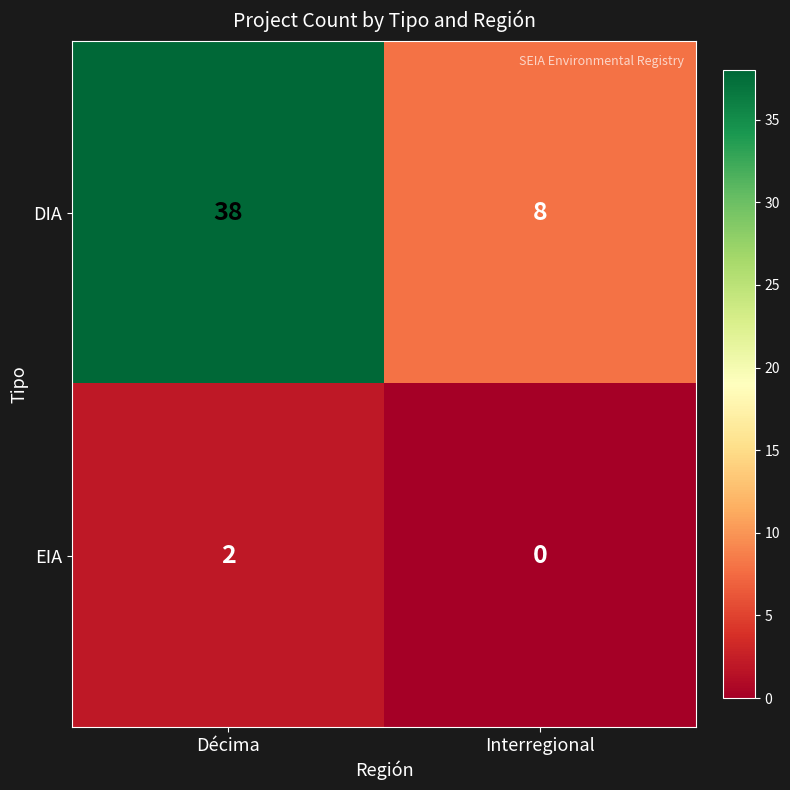

How many data points in EIA are less than 2?

1